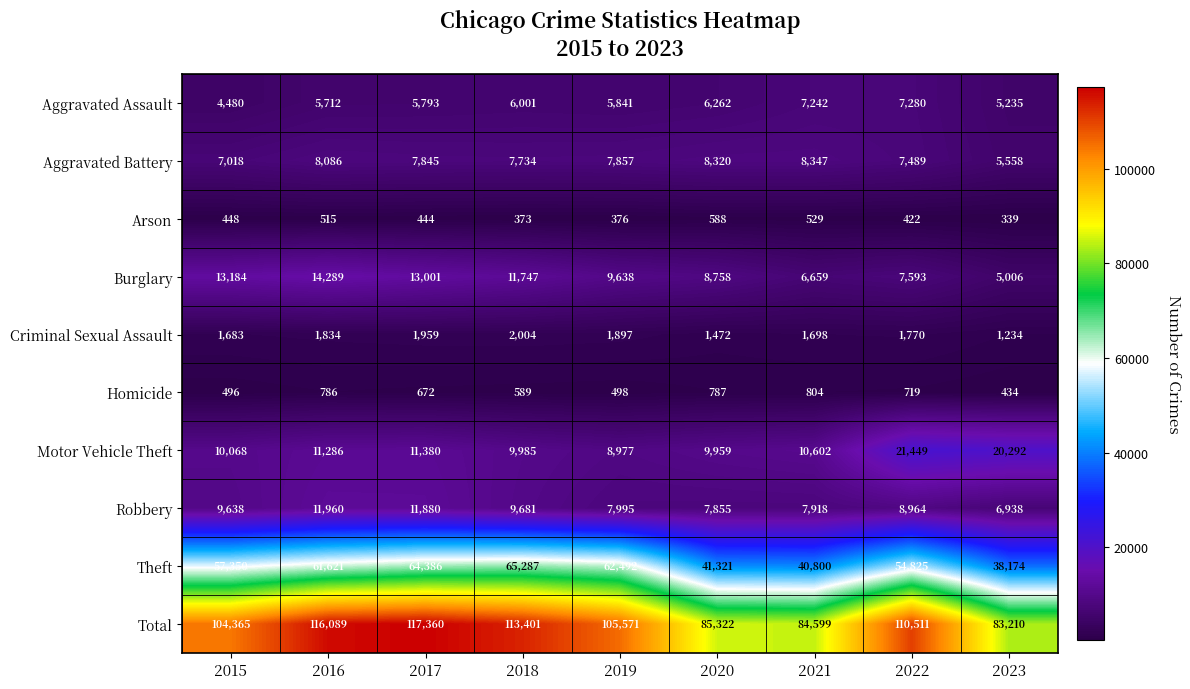

What is the difference between the maximum and minimum values in the Criminal Sexual Assault series?

770